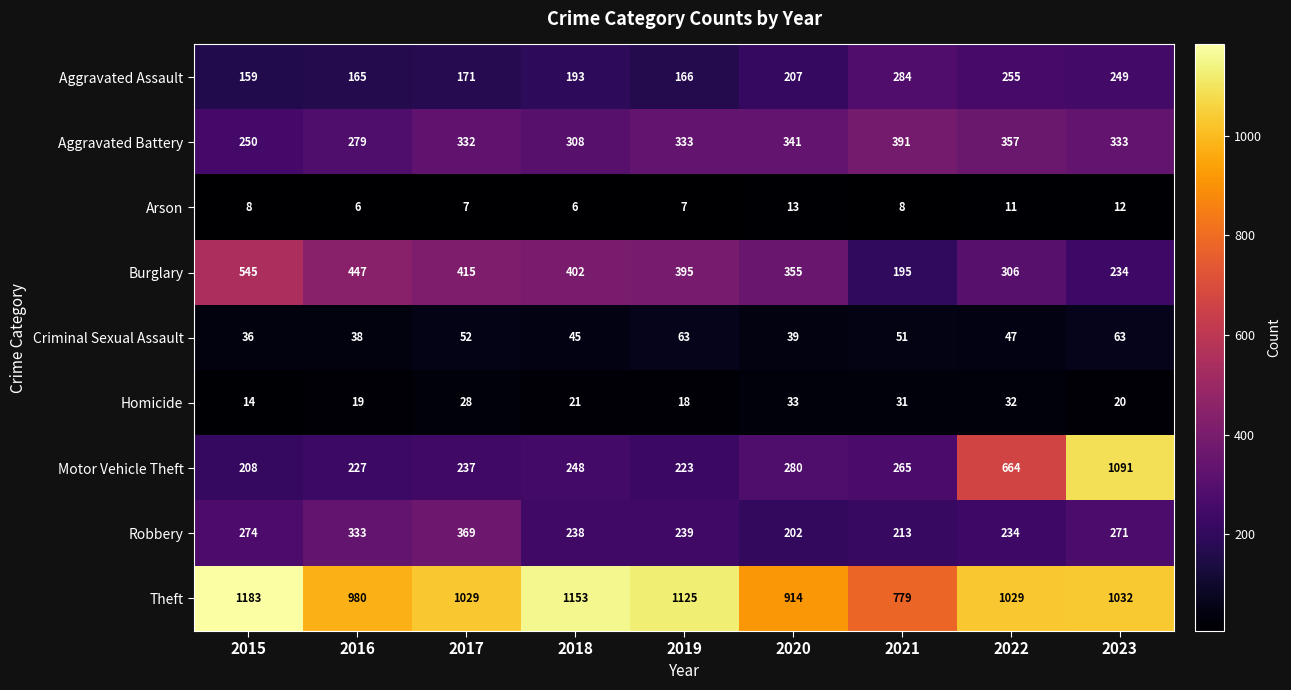

The value of Aggravated Battery at 2019 is 333. True or false?

True